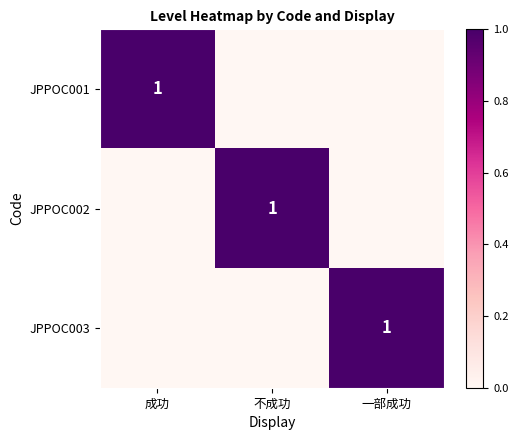

The JPPOC003 series shows 1 at 一部成功. True or false?

True